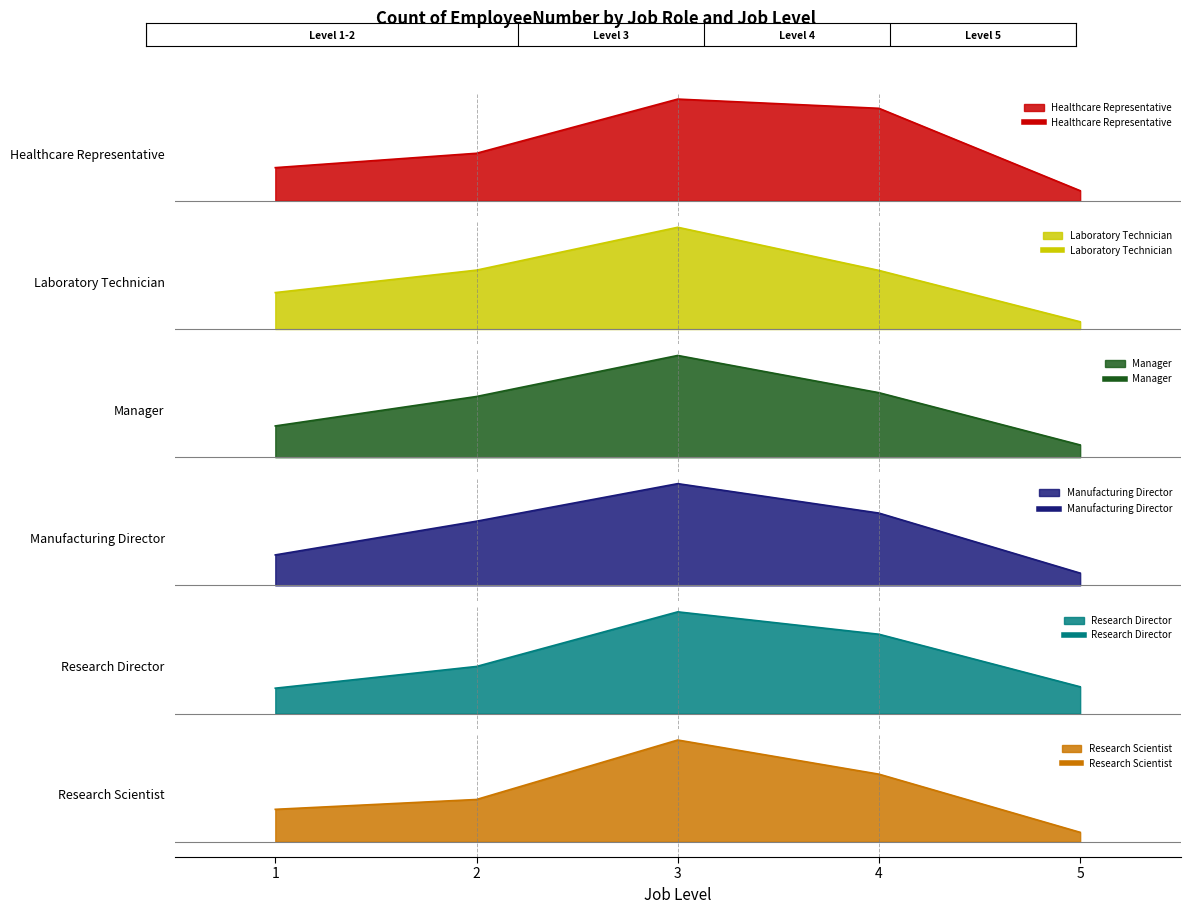

Rank the series by their maximum value, from lowest to highest.

Manager, Research Director, Healthcare Representative, Manufacturing Director, Laboratory Technician, Research Scientist